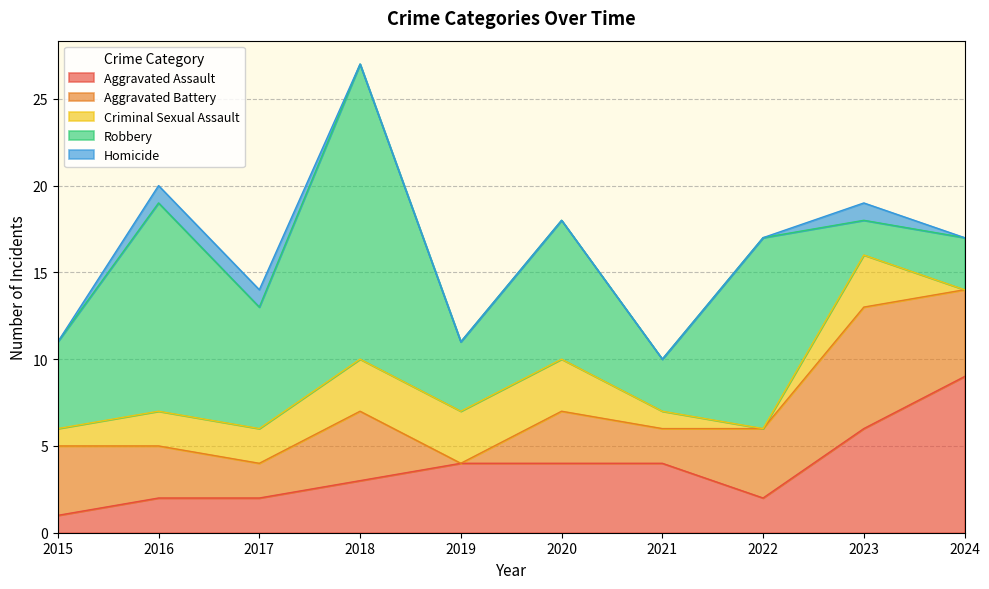

List the series in order of their peak value, highest first.

Robbery, Aggravated Assault, Aggravated Battery, Criminal Sexual Assault, Homicide